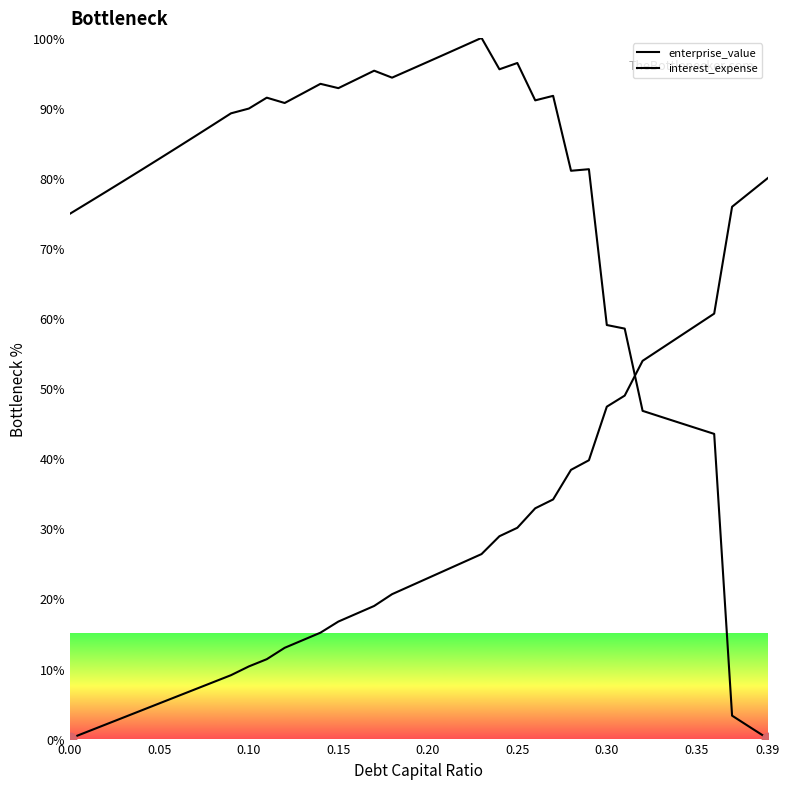

Is this an area chart (filled region under the line)?

No